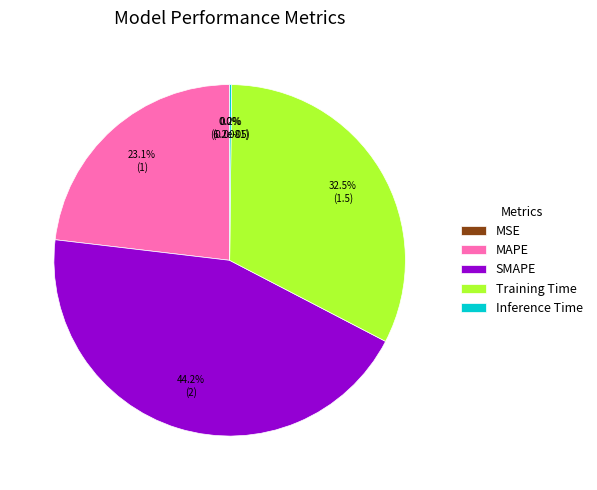

Do SMAPE and Training Time together represent more than half of the pie?

Yes